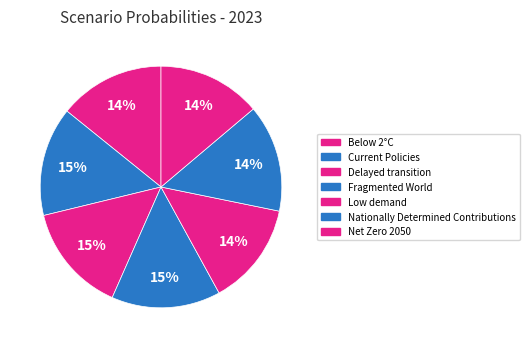

The Low demand slice represents 14% of the pie. True or false?

True